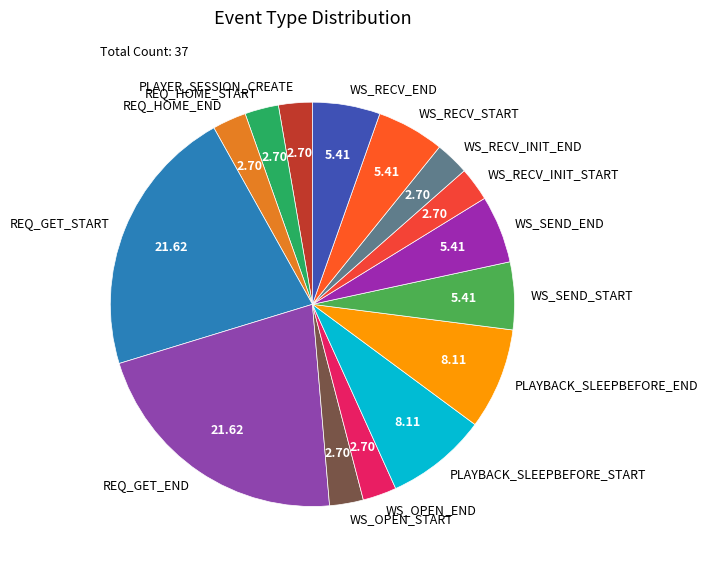

The REQ_HOME_END slice represents 3% of the pie. True or false?

True